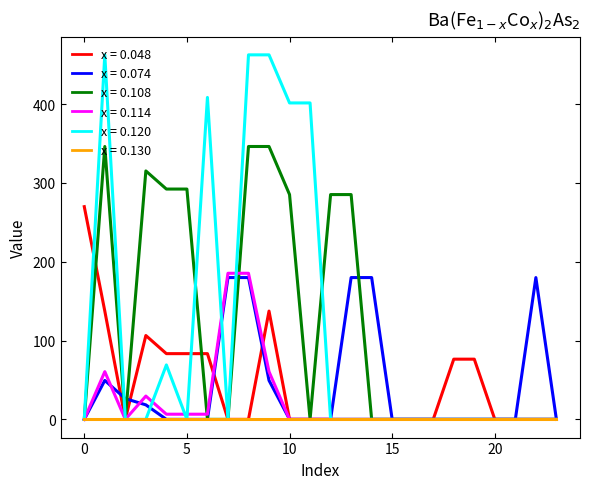

What is the maximum value for x = 0.048?

269.8